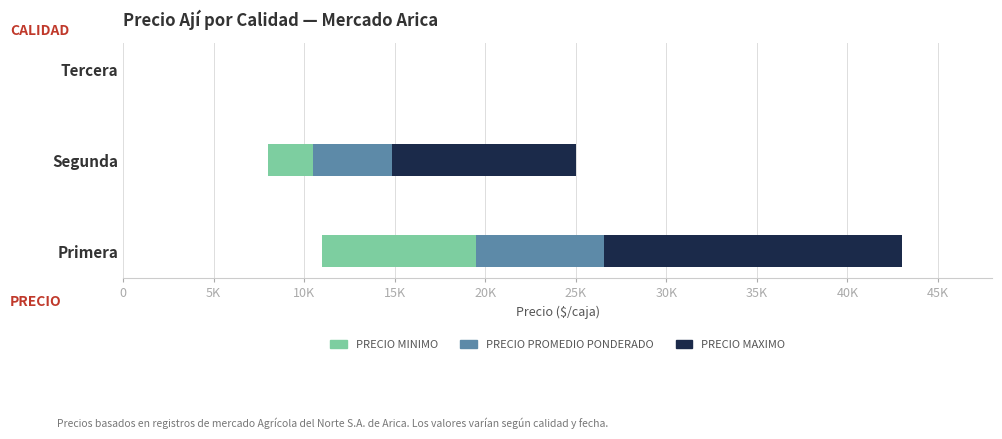

At how many categories does at least one series exceed 13105?

1